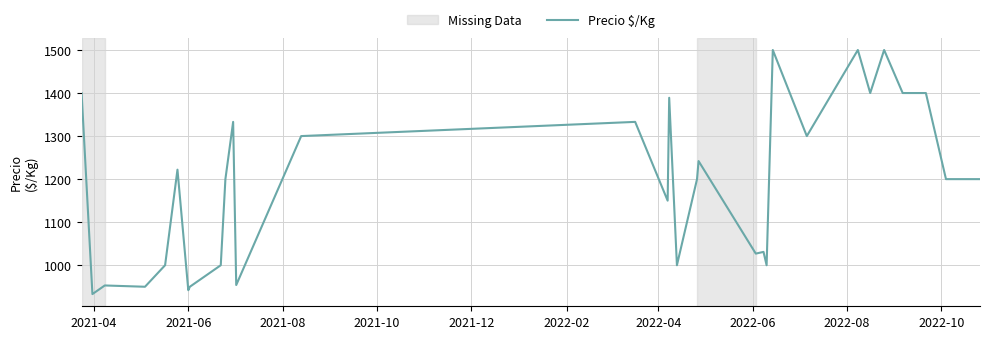

What is the greatest value displayed?

1500